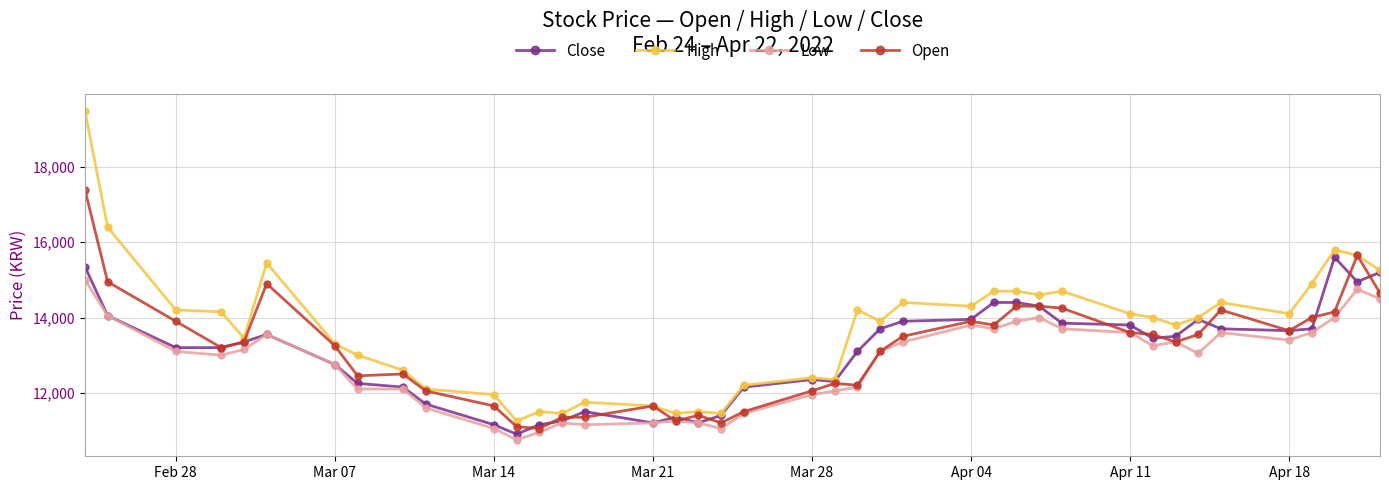

What is the sum of all High values?

546550